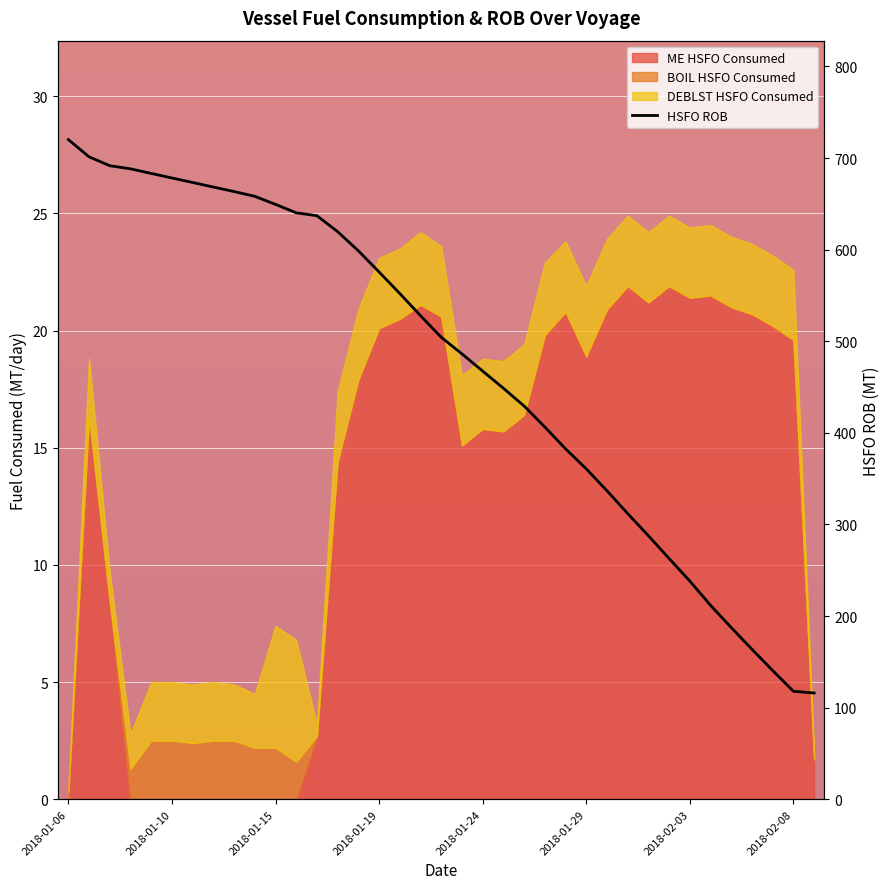

What is the label of the 18th point from the right?

19